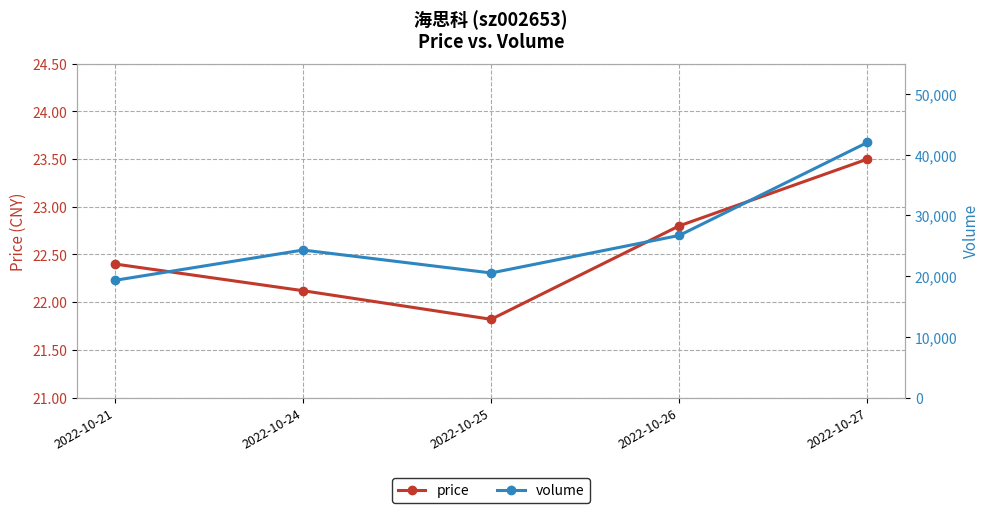

Reading left to right, what are all the values shown in this chart?

price: 22.4	22.1	21.8	22.8	23.5
volume: 19301.0	24297.0	20519.0	26706.0	42030.0